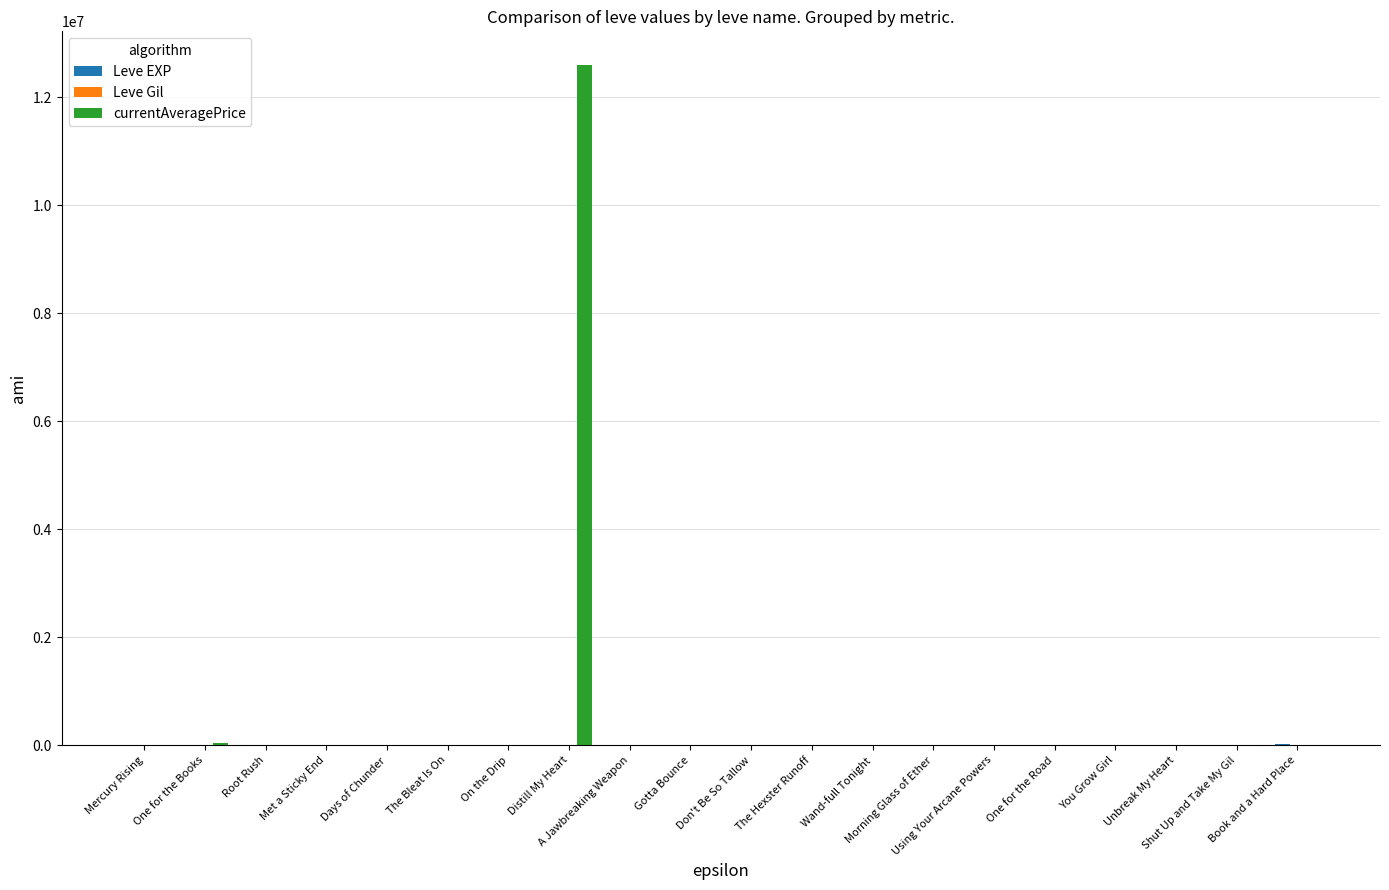

Which series has the largest total across all categories?

currentAveragePrice